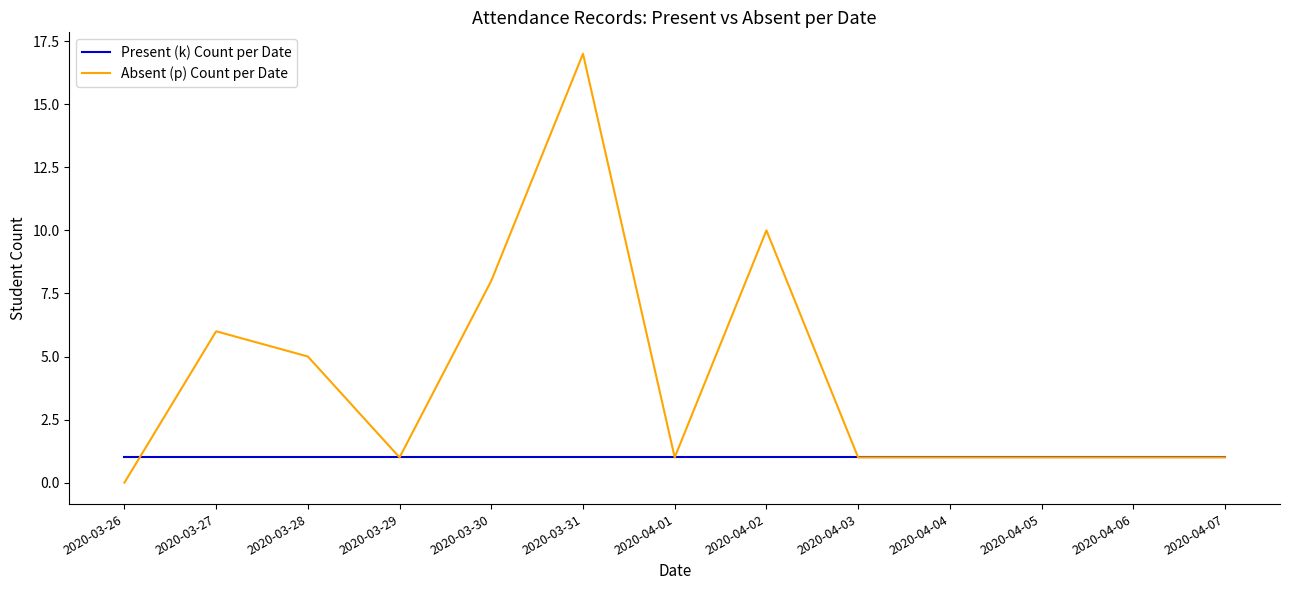

Which category has the highest value across all series?

2020-03-31